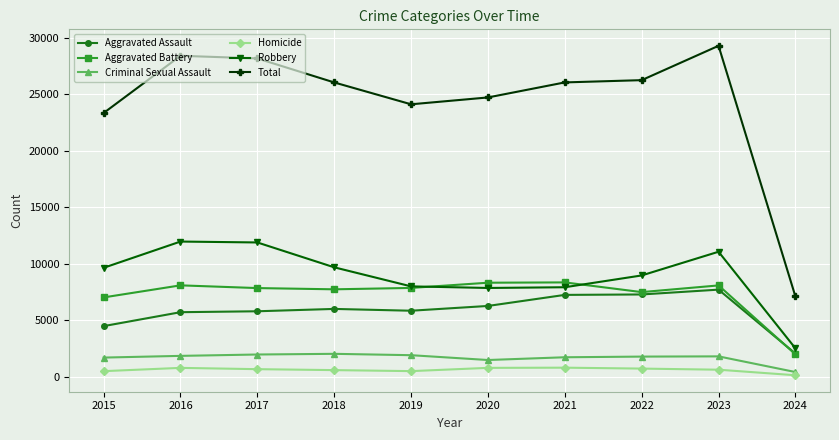

What is the difference between the second highest and second lowest values in the Criminal Sexual Assault series?

487